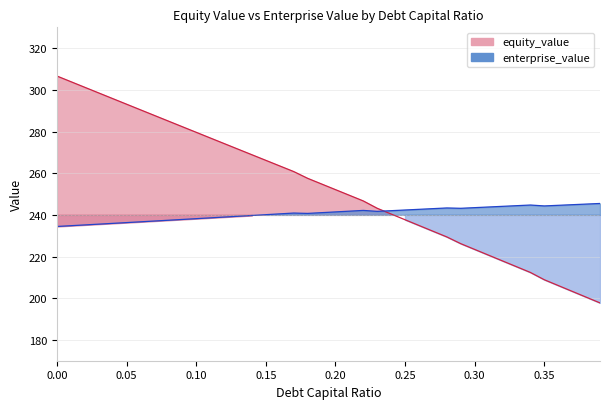

The value of enterprise_value at 0.12 is 238.9. True or false?

True